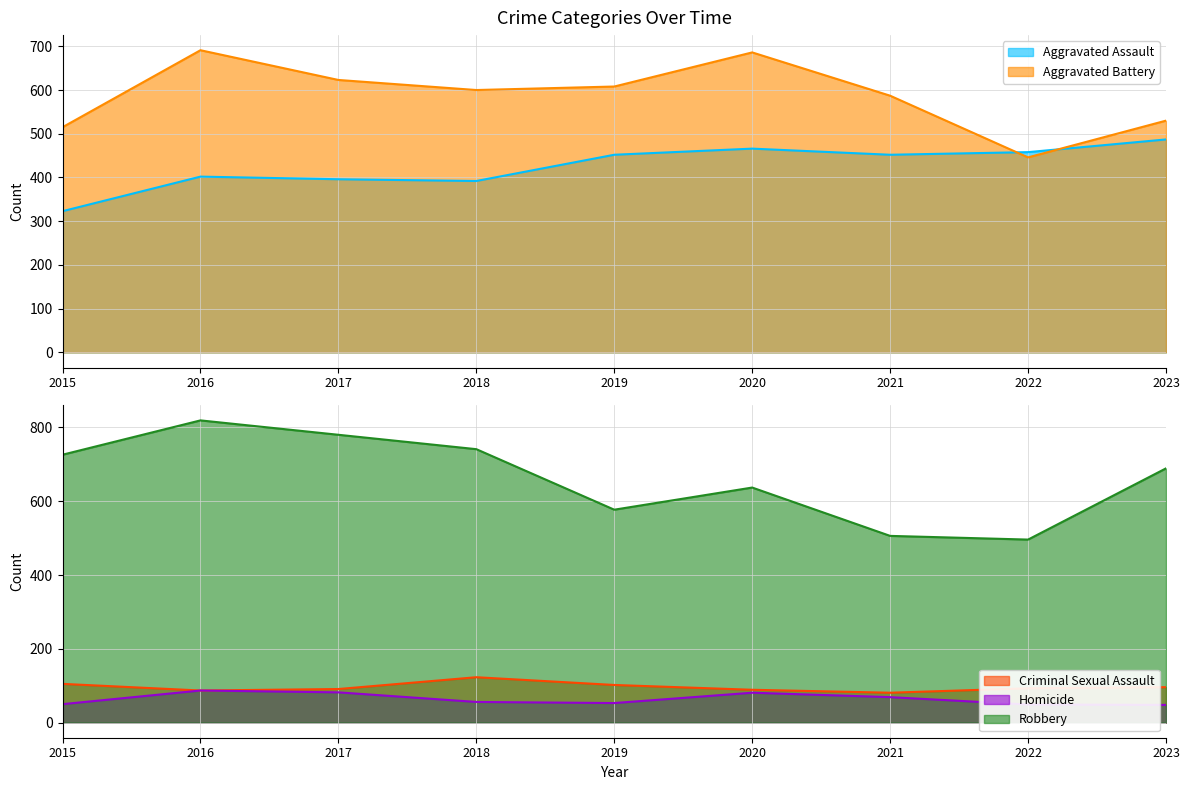

Which has a higher value, 2017 or 2023?

2023